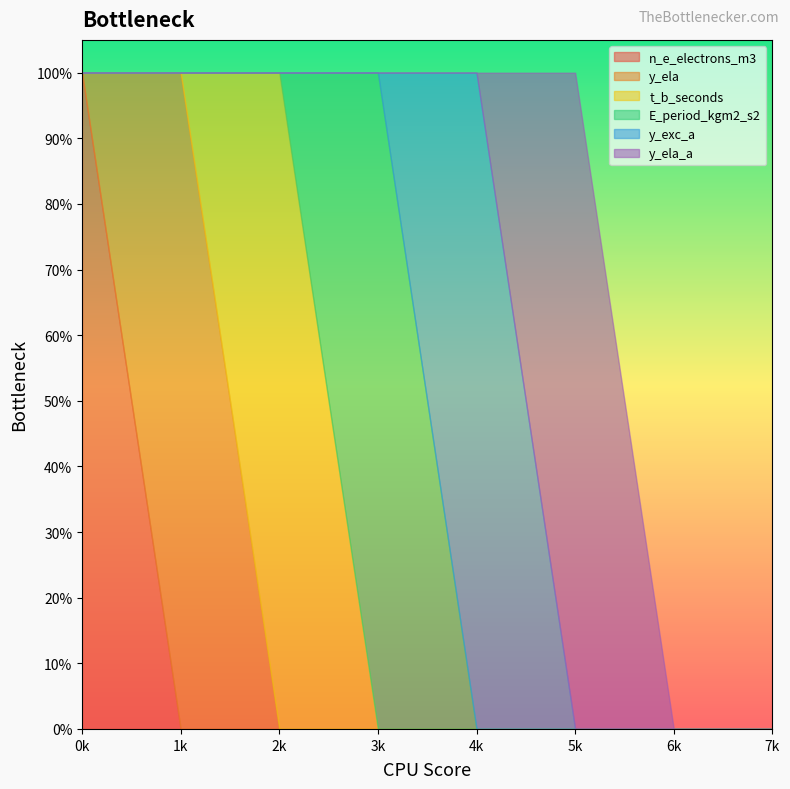

What is the sum of all E_period_kgm2_s2 values?

1